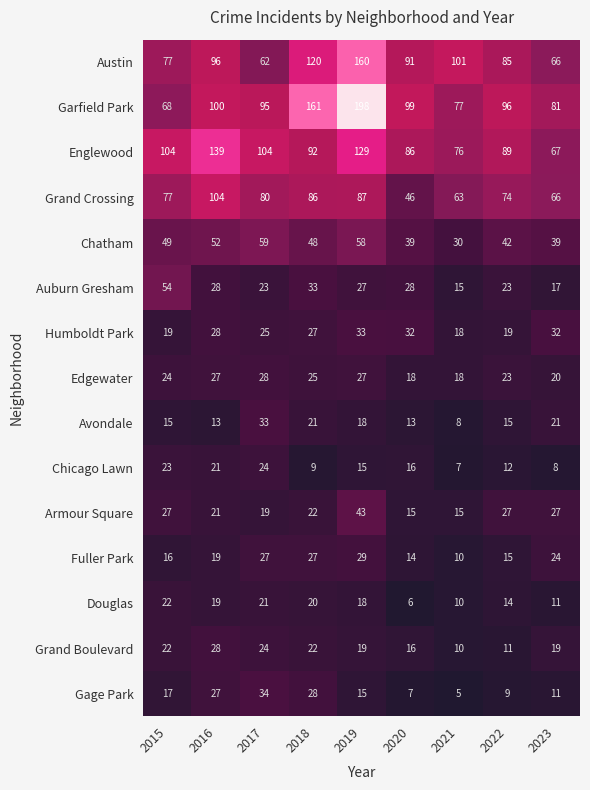

How many categories are shown in the chart?

9